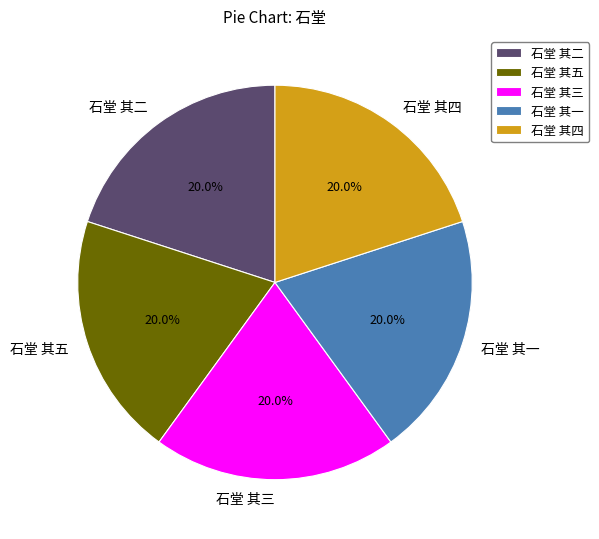

How many slices are in this pie chart?

5